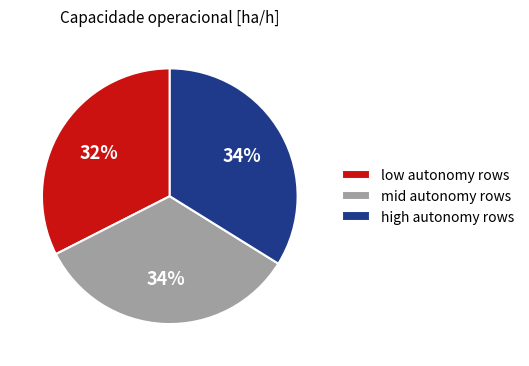

Approximately how many times larger is the value at mid autonomy rows compared to high autonomy rows?

1.0